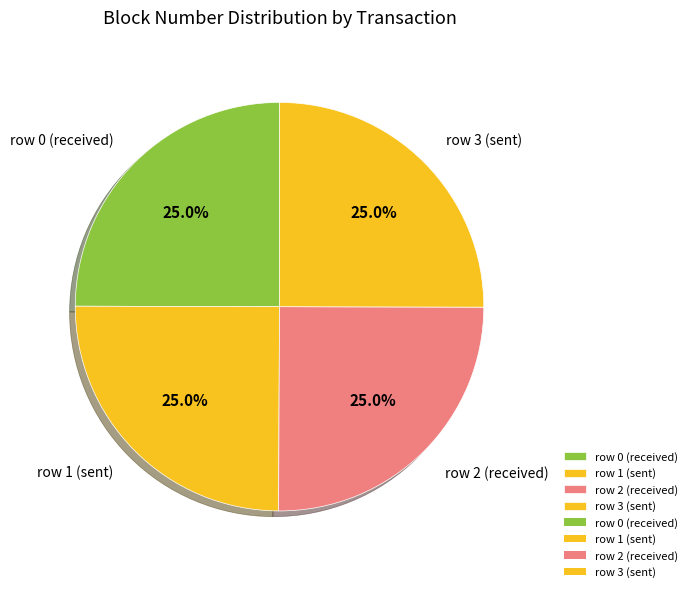

Does any single category account for the majority?

No